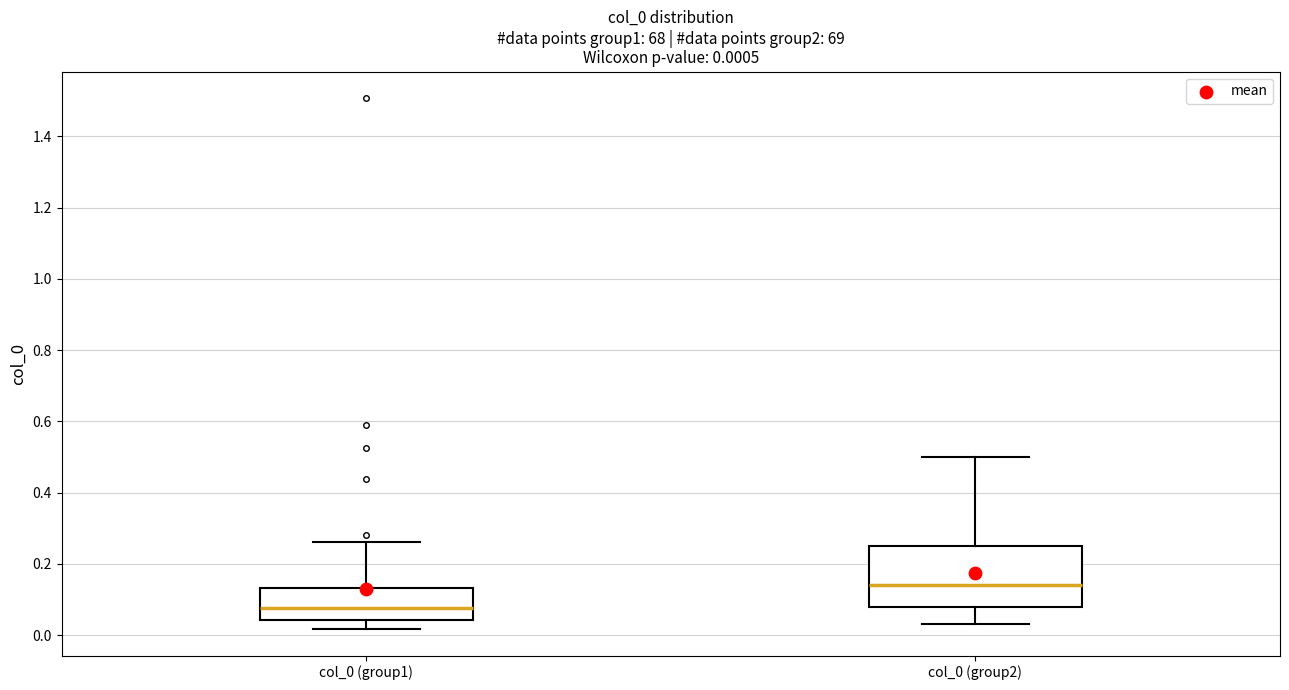

Which box has the highest median line?

col_0 (group2)